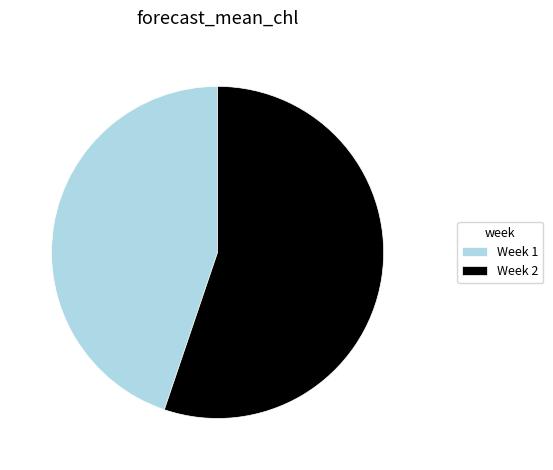

How many slices are in this pie chart?

2